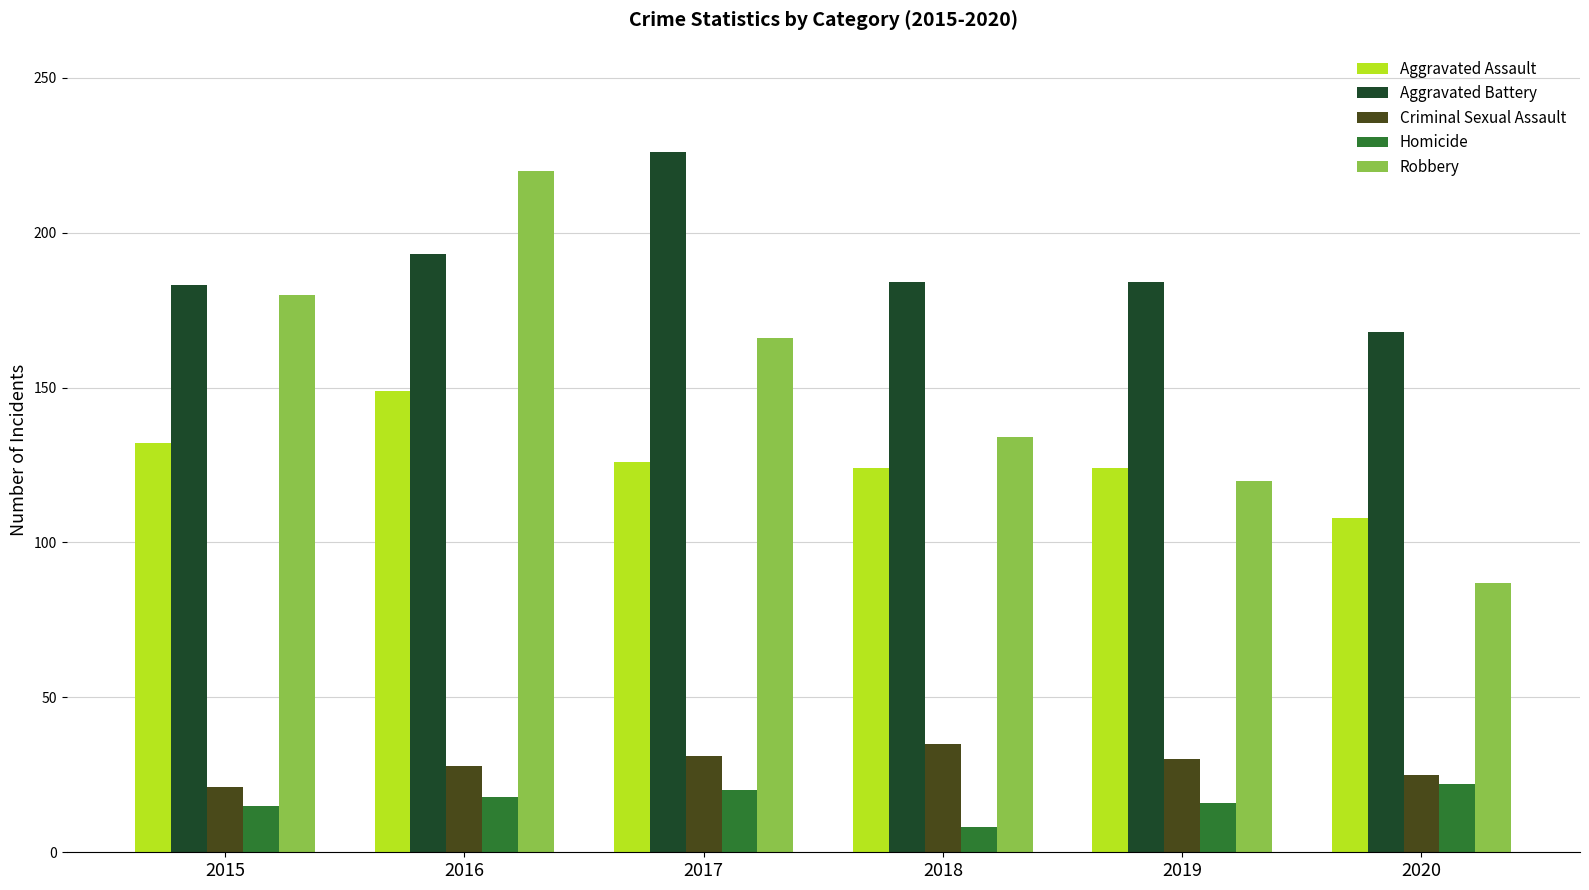

Which label corresponds to the largest value in the chart?

2017